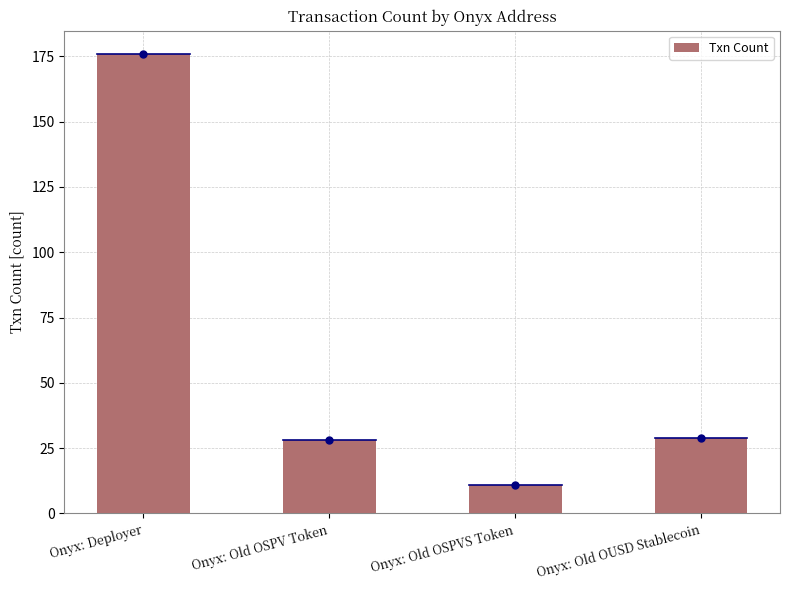

What is the label of the 2nd bar from the right?

Onyx: Old OSPVS Token